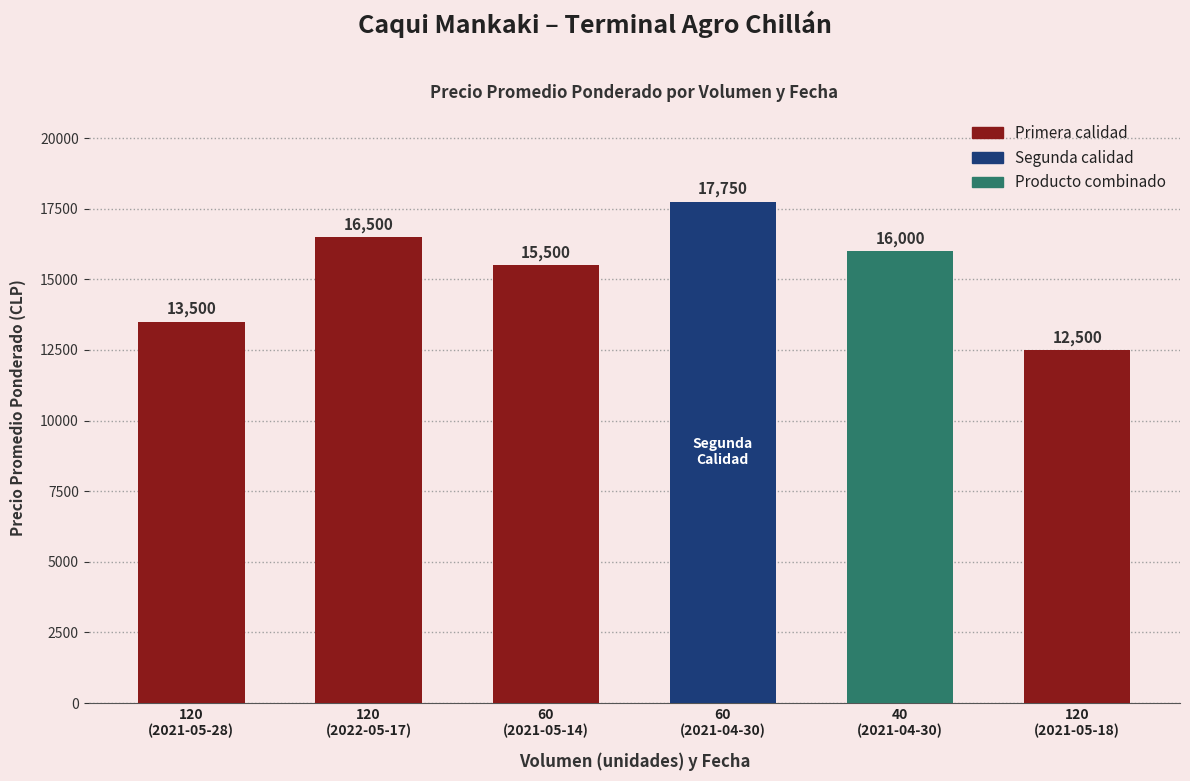

Does the chart contain any negative values?

No